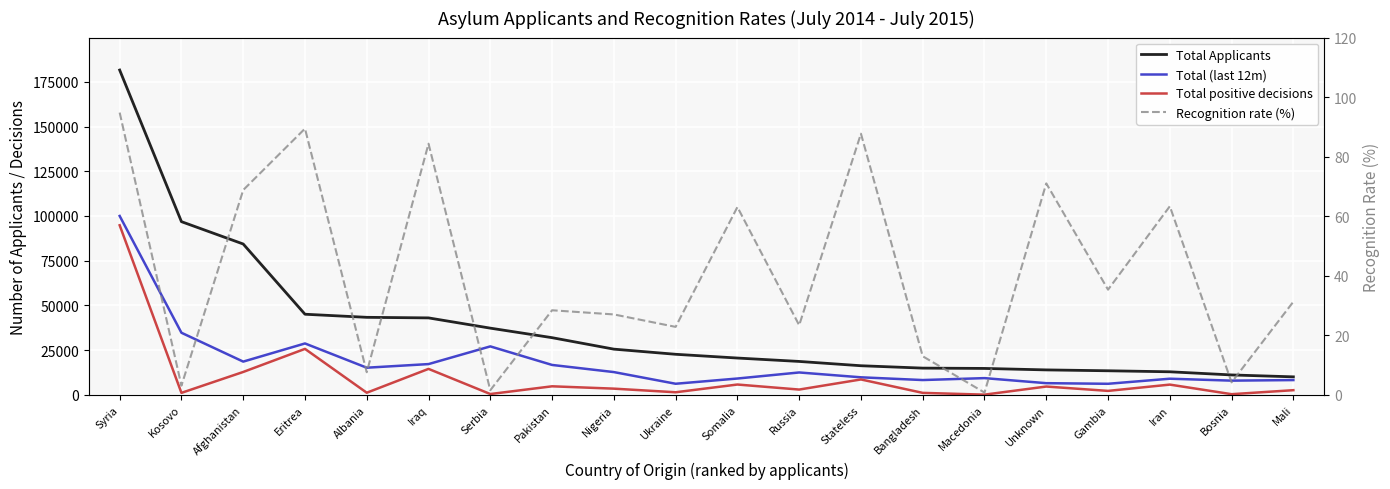

Which category has the lowest value across all series?

Macedonia